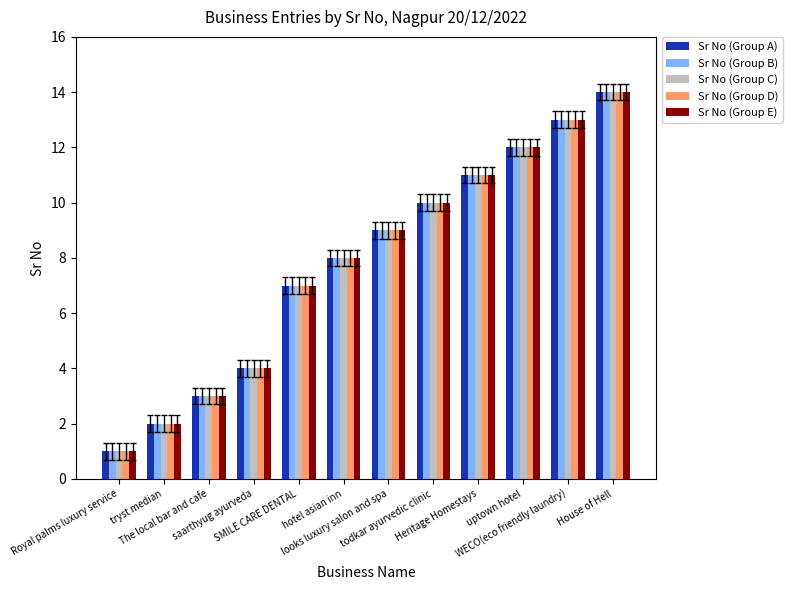

At how many categories does at least one series exceed 5?

8